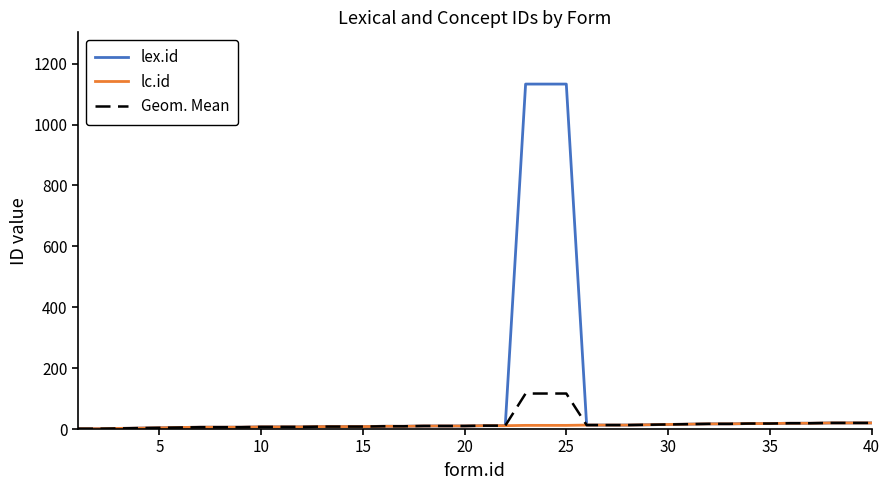

List the series in order of their peak value, lowest first.

lc.id, Geom. Mean, lex.id